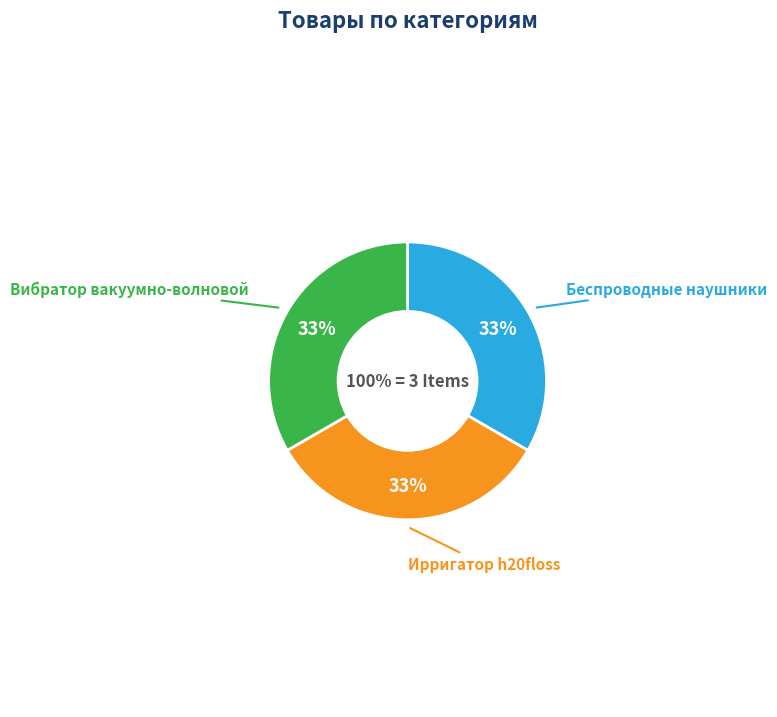

Is it true that Беспроводные наушники is 14% of the pie?

False